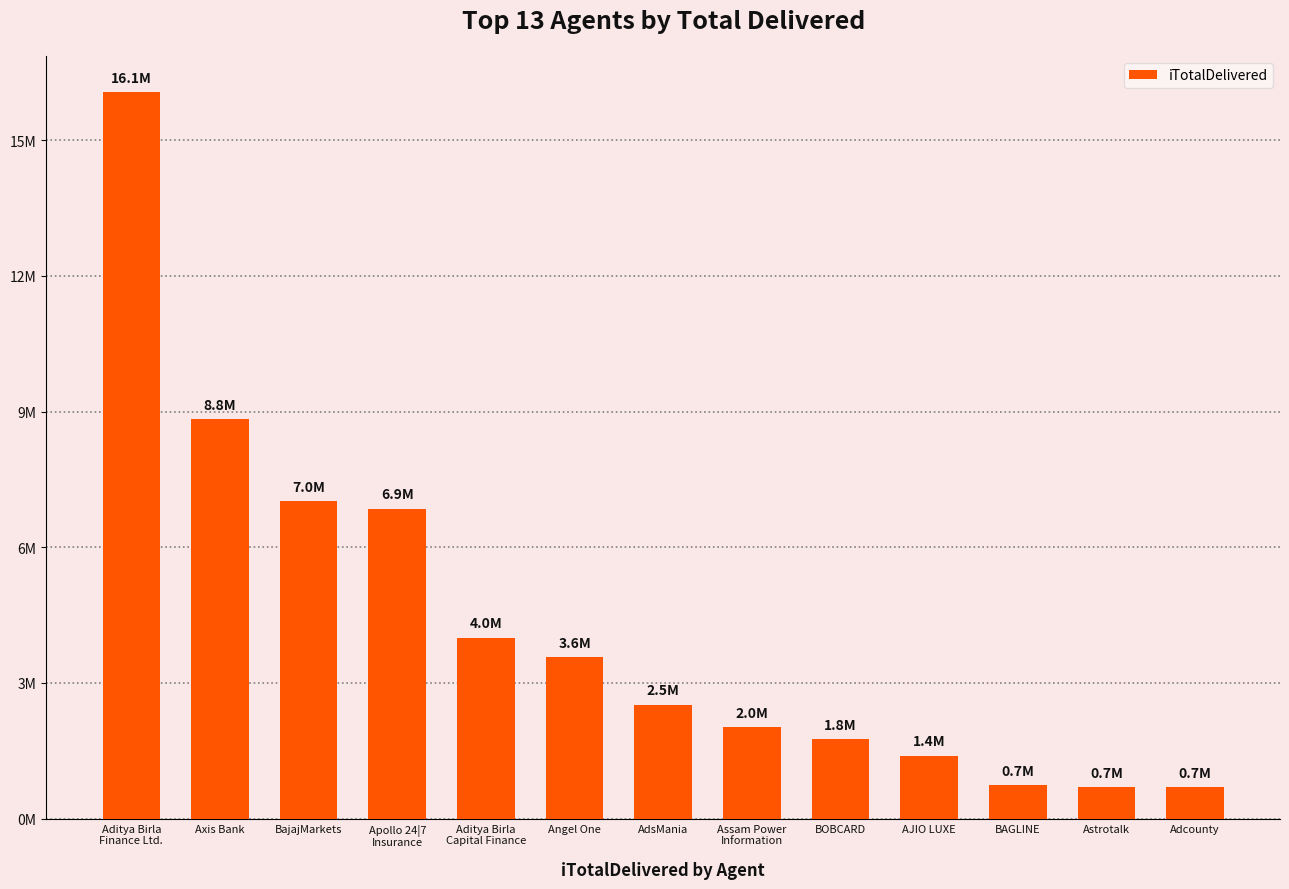

List the labels in order of value, largest first.

Aditya Birla
Finance Ltd., Axis Bank, BajajMarkets, Apollo 24|7
Insurance, Aditya Birla
Capital Finance, Angel One, AdsMania, Assam Power
Information, BOBCARD, AJIO LUXE, BAGLINE, Astrotalk, Adcounty